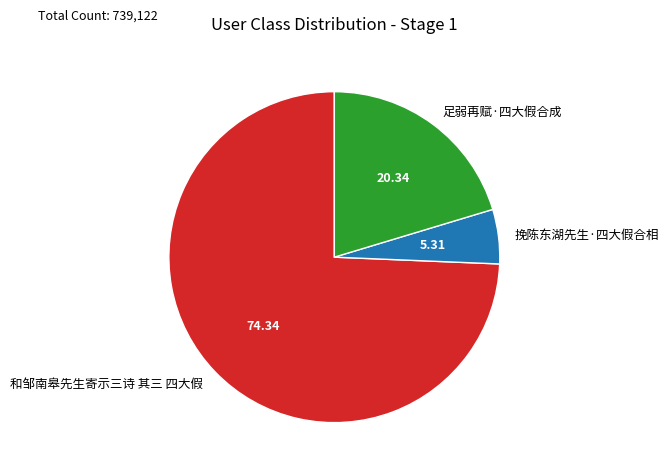

Approximately how many times larger is the value at 足弱再赋·四大假合成 compared to 挽陈东湖先生·四大假合相?

3.8